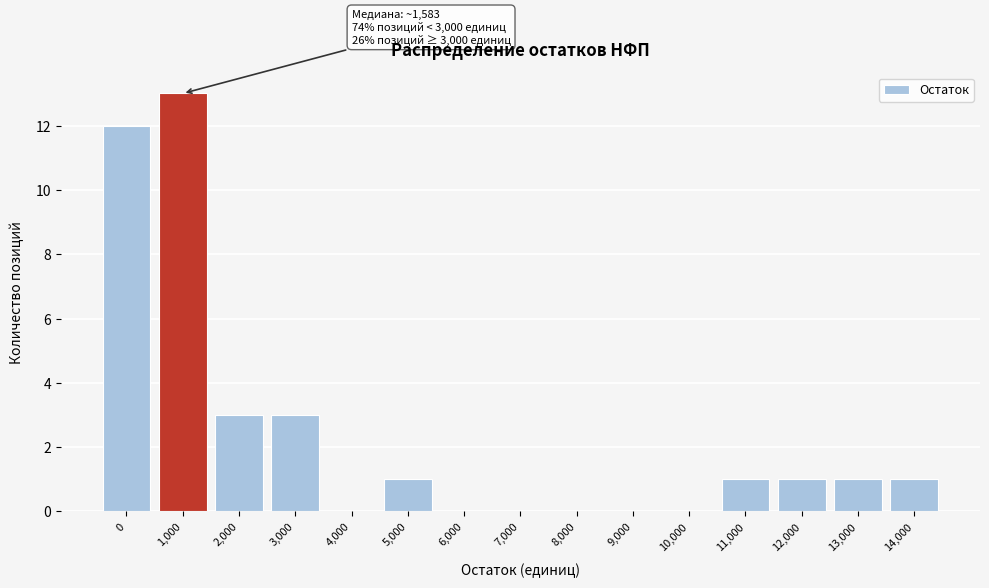

Reading left to right, list all the values displayed in this chart.

0=12	1,000=13	2,000=3	3,000=3	4,000=0	5,000=1	6,000=0	7,000=0	8,000=0	9,000=0	10,000=0	11,000=1	12,000=1	13,000=1	14,000=1